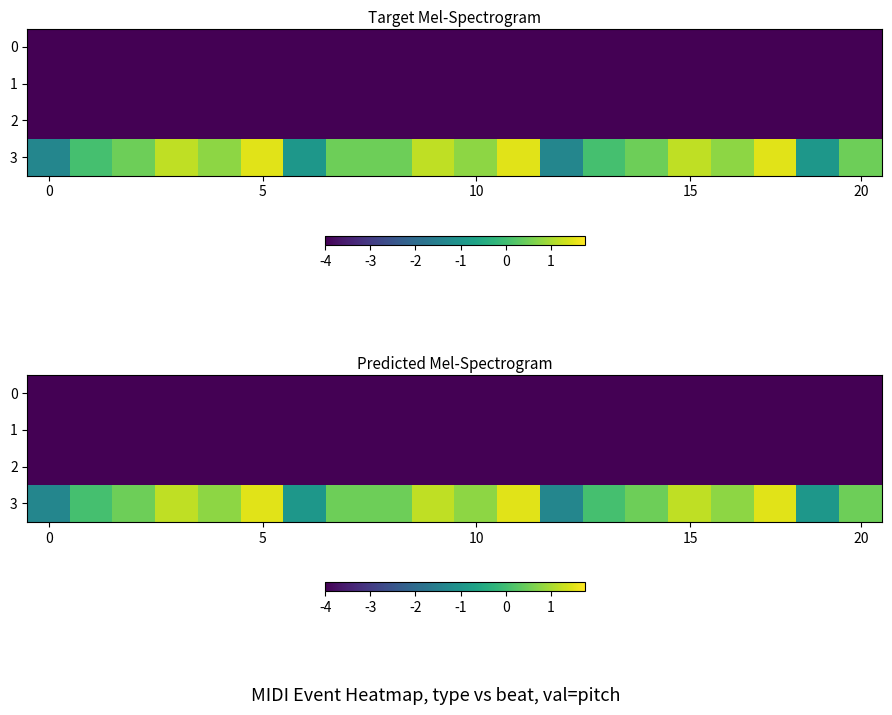

What is the lowest value of the 3 series?

-1.4